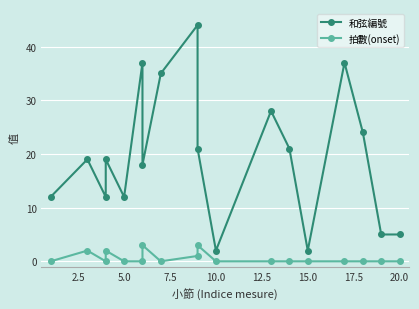

Where is the first local minimum for 拍數(onset)?

5.0